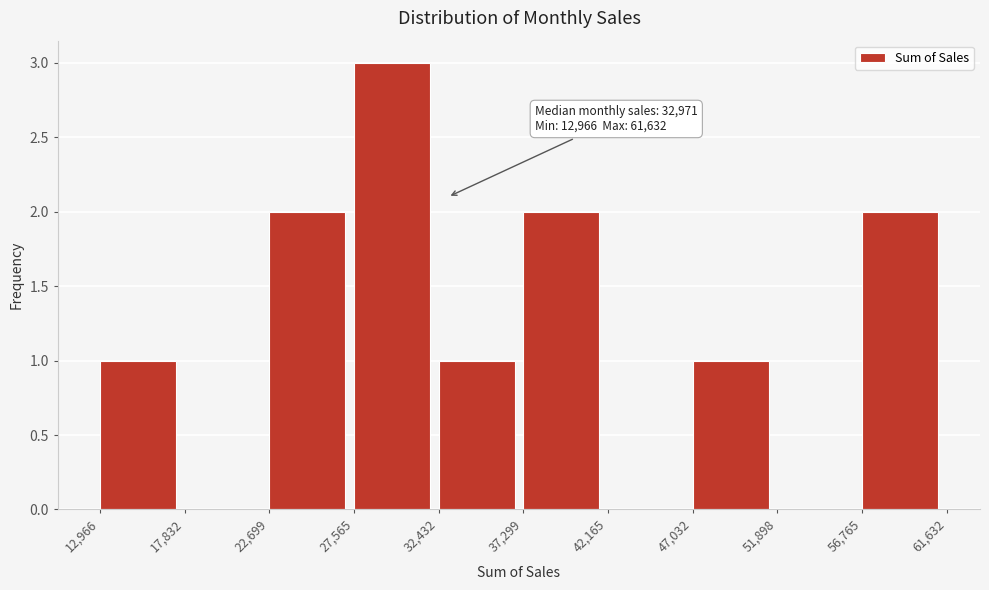

Which range on the x-axis has the tallest bar?

27,565 to 32,432